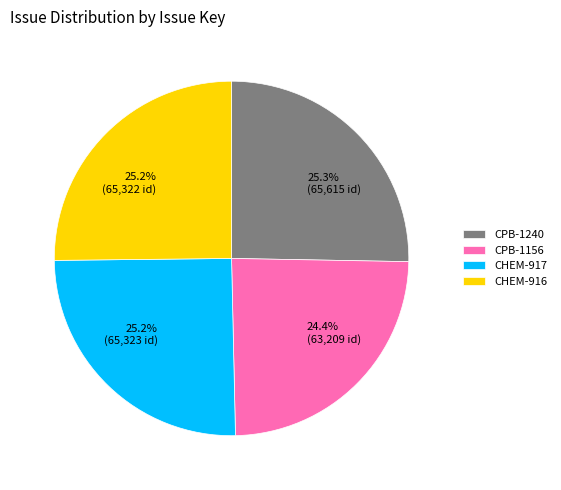

What is the smallest slice in the pie chart?

CPB-1156